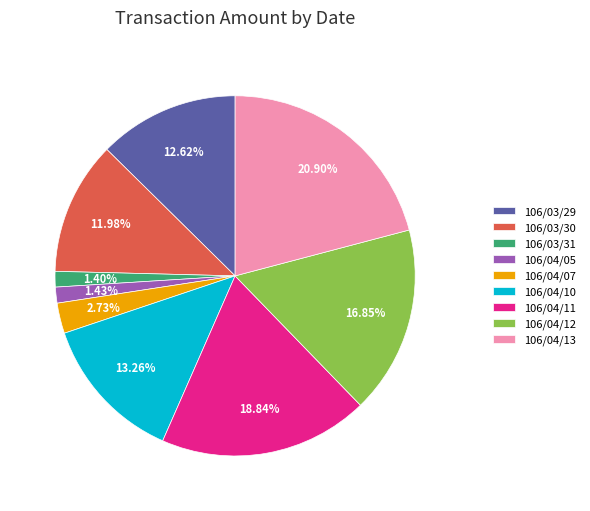

What percentage do 106/04/10 and 106/03/30 together represent?

25.2%